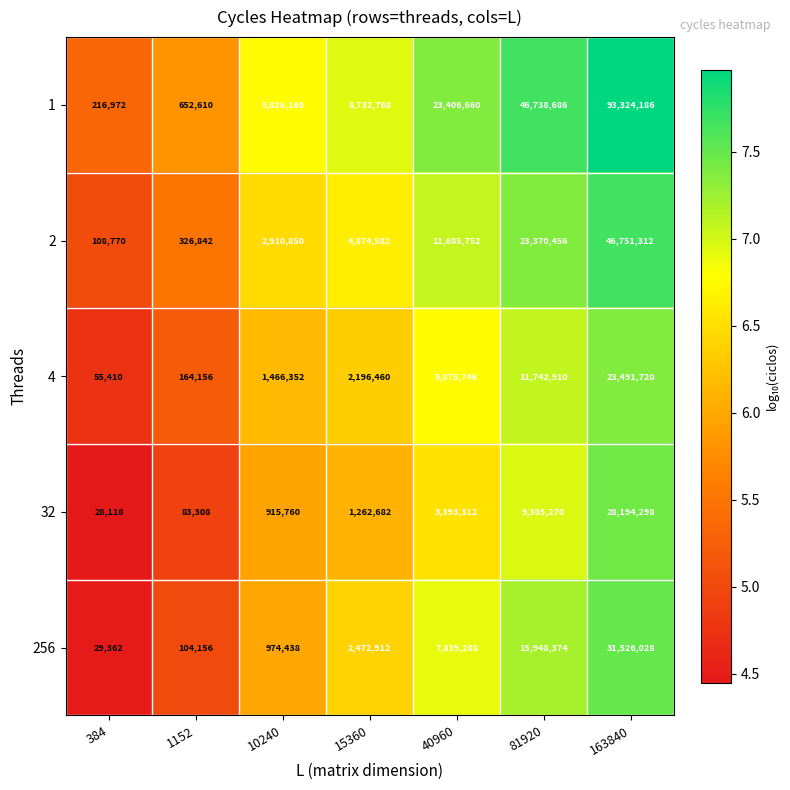

How many series are shown in this chart?

5